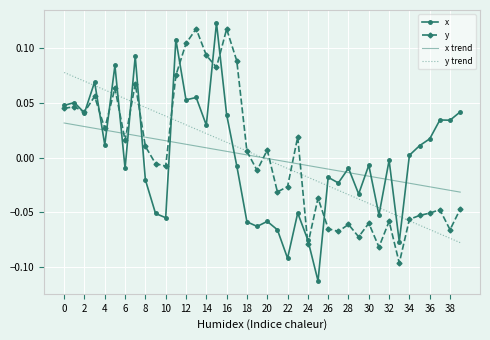

How many positive values does the y series have?

19